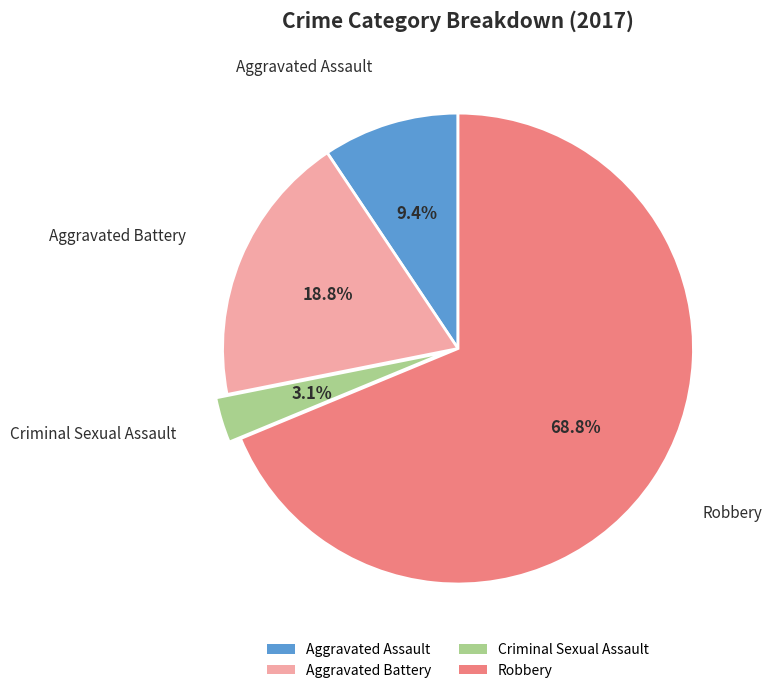

Between Aggravated Battery and Robbery, which is larger?

Robbery